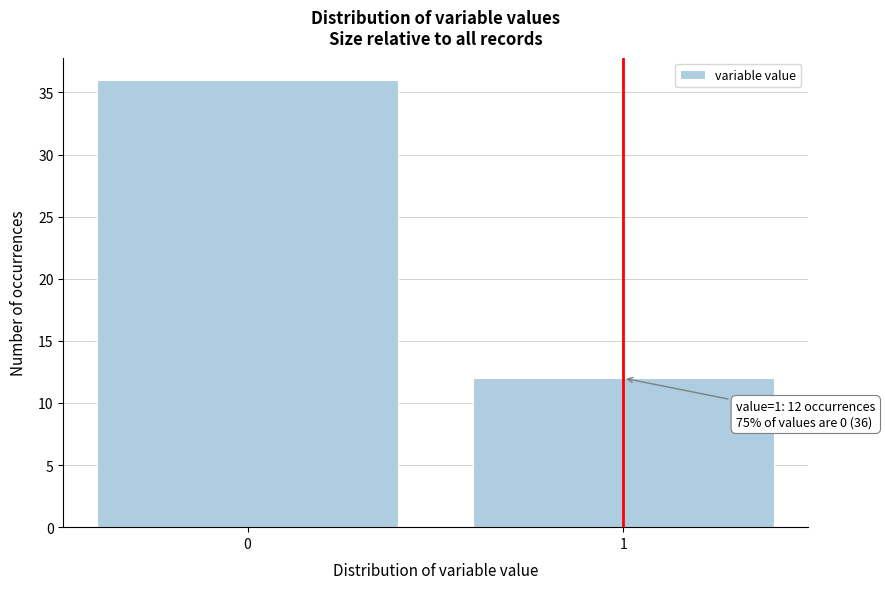

Reading right to left, list all the values displayed in this chart.

1=12	0=36